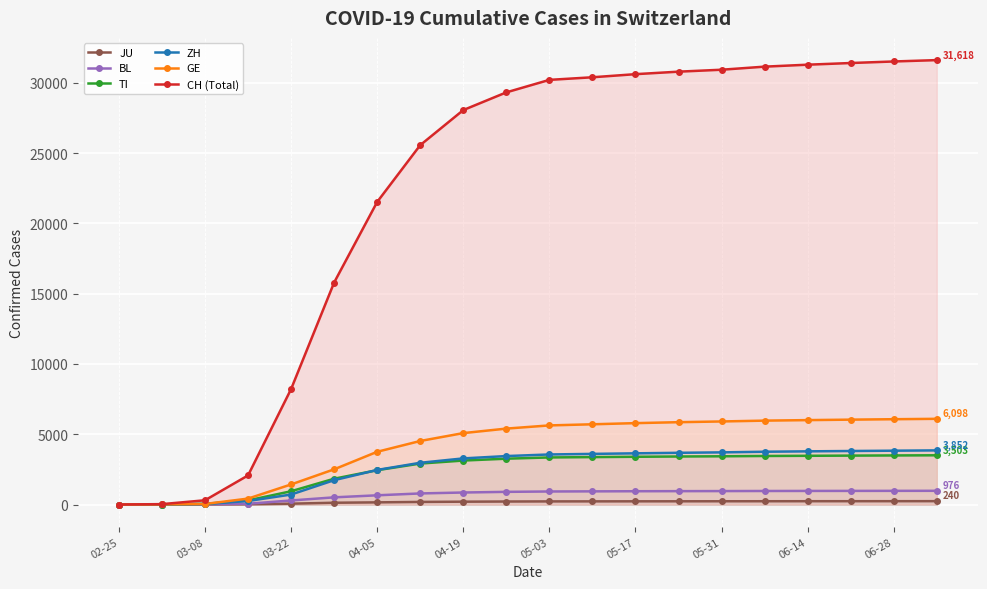

True or false: ZH and JU cross at least once.

False